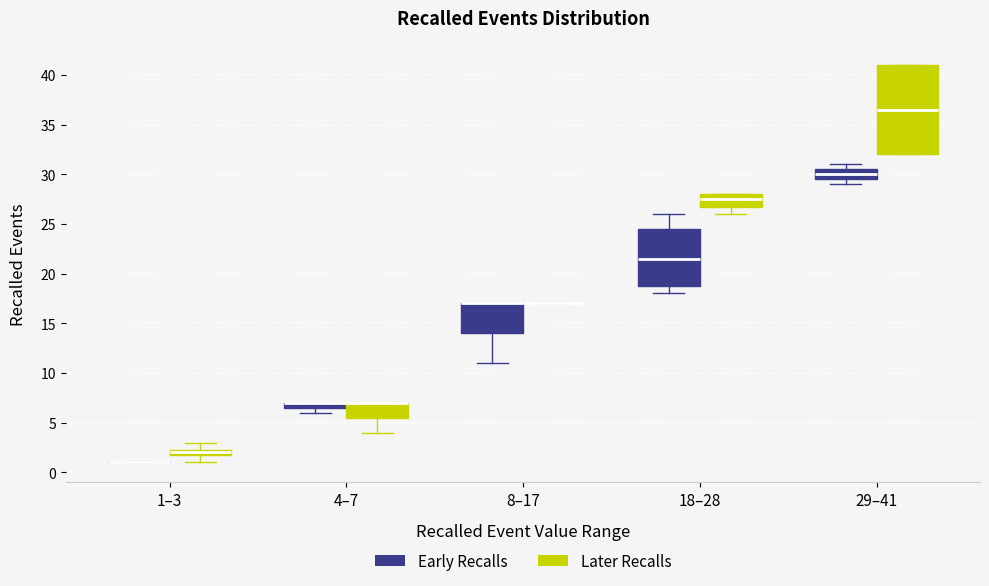

Comparing the boxes themselves (not the whiskers), which one is the tallest?

29–41 (Later Recalls)